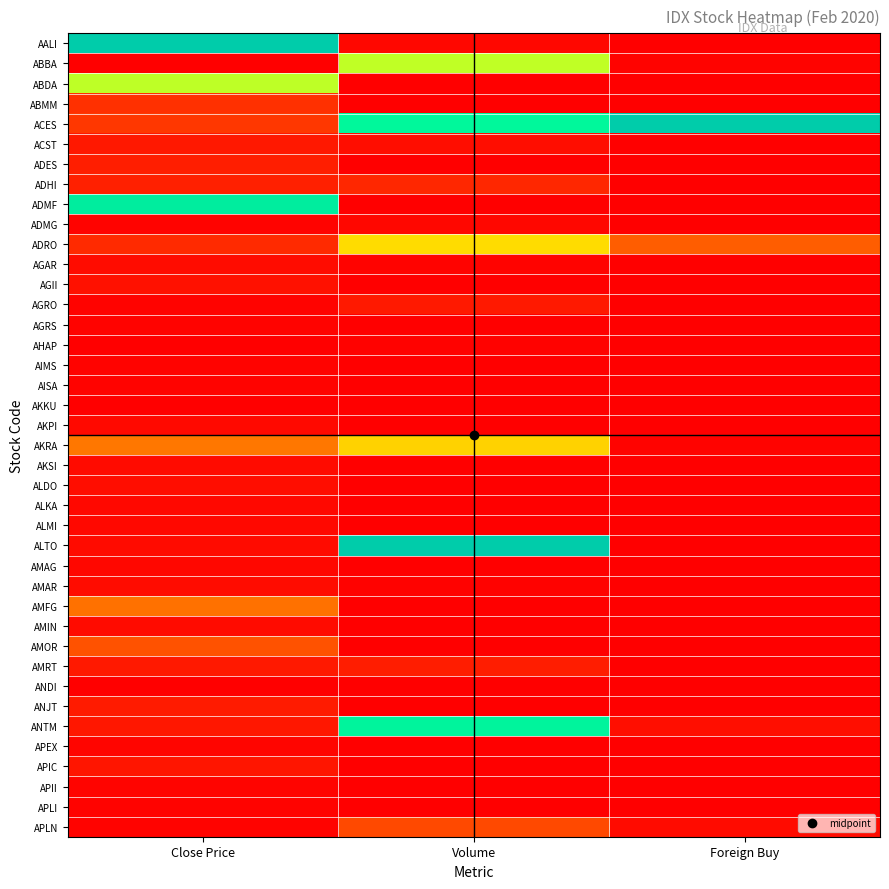

Reading left to right, extract all data points from this chart.

AALI: Close Price=100.0	Volume=1.9	Foreign Buy=0.3
ABBA: Close Price=0.2	Volume=56.2	Foreign Buy=0.9
ABDA: Close Price=56.2	Volume=0.0	Foreign Buy=0.0
ABMM: Close Price=12.0	Volume=0.0	Foreign Buy=0.0
ACES: Close Price=13.6	Volume=78.0	Foreign Buy=100.0
ACST: Close Price=6.2	Volume=3.3	Foreign Buy=0.0
ADES: Close Price=7.5	Volume=0.0	Foreign Buy=0.0
ADHI: Close Price=8.2	Volume=9.9	Foreign Buy=0.2
ADMF: Close Price=83.5	Volume=0.3	Foreign Buy=0.0
ADMG: Close Price=0.8	Volume=1.8	Foreign Buy=0.0
ADRO: Close Price=10.5	Volume=44.4	Foreign Buy=23.0
AGAR: Close Price=3.3	Volume=1.0	Foreign Buy=0.0
AGII: Close Price=4.4	Volume=0.1	Foreign Buy=0.0
AGRO: Close Price=0.9	Volume=6.3	Foreign Buy=0.0
AGRS: Close Price=0.8	Volume=0.0	Foreign Buy=0.0
AHAP: Close Price=0.1	Volume=0.7	Foreign Buy=0.0
AIMS: Close Price=1.1	Volume=0.0	Foreign Buy=0.0
AISA: Close Price=1.0	Volume=0.0	Foreign Buy=0.0
AKKU: Close Price=0.0	Volume=0.0	Foreign Buy=0.0
AKPI: Close Price=2.4	Volume=0.0	Foreign Buy=0.0
AKRA: Close Price=27.9	Volume=42.7	Foreign Buy=0.8
AKSI: Close Price=3.1	Volume=0.0	Foreign Buy=0.0
ALDO: Close Price=3.4	Volume=0.0	Foreign Buy=0.0
ALKA: Close Price=2.3	Volume=0.0	Foreign Buy=0.0
ALMI: Close Price=2.2	Volume=0.0	Foreign Buy=0.0
ALTO: Close Price=2.9	Volume=100.0	Foreign Buy=0.0
AMAG: Close Price=2.1	Volume=0.0	Foreign Buy=0.0
AMAR: Close Price=3.1	Volume=0.7	Foreign Buy=0.0
AMFG: Close Price=26.9	Volume=0.0	Foreign Buy=0.0
AMIN: Close Price=2.9	Volume=0.0	Foreign Buy=0.0
AMOR: Close Price=20.2	Volume=0.0	Foreign Buy=0.0
AMRT: Close Price=6.2	Volume=7.3	Foreign Buy=0.0
ANDI: Close Price=0.0	Volume=0.1	Foreign Buy=0.0
ANJT: Close Price=6.8	Volume=0.0	Foreign Buy=0.0
ANTM: Close Price=5.7	Volume=80.2	Foreign Buy=3.5
APEX: Close Price=1.5	Volume=0.0	Foreign Buy=0.0
APIC: Close Price=5.4	Volume=0.3	Foreign Buy=0.1
APII: Close Price=1.2	Volume=0.0	Foreign Buy=0.0
APLI: Close Price=1.0	Volume=0.1	Foreign Buy=0.0
APLN: Close Price=0.9	Volume=18.2	Foreign Buy=3.0